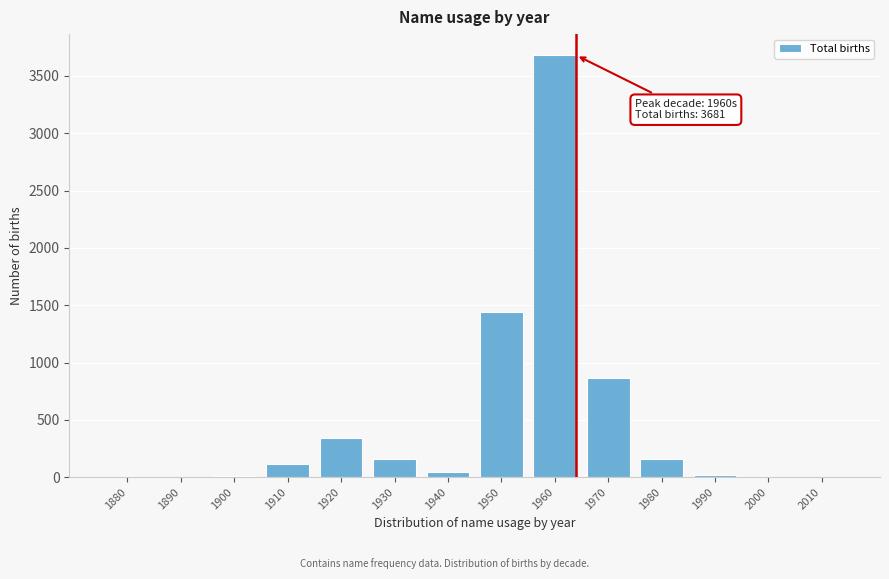

What is the sum of all values?

6829